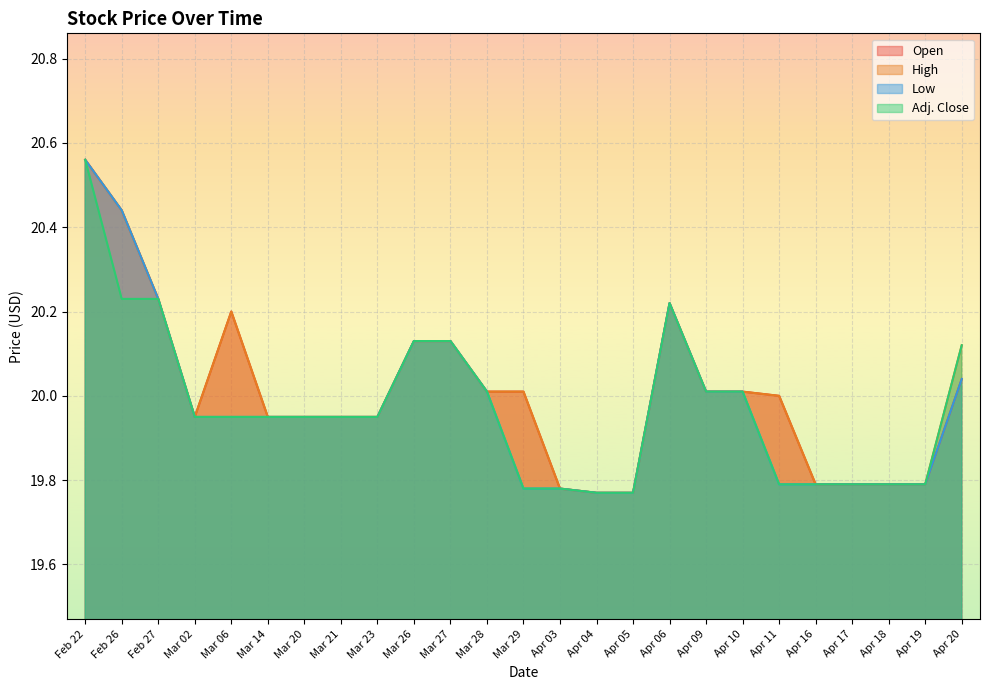

At Apr 03, list the series in order from largest to smallest.

Open, High, Low, Adj. Close